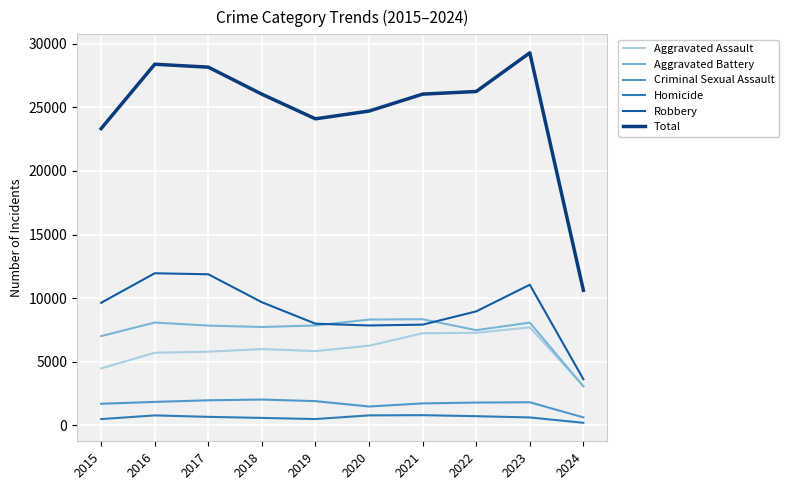

What is the minimum value for Aggravated Battery?

3063